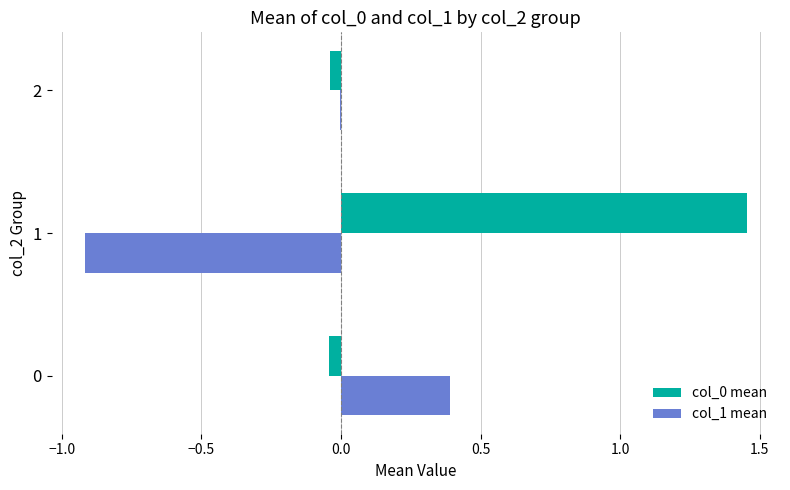

How many distinct data groups are displayed?

2